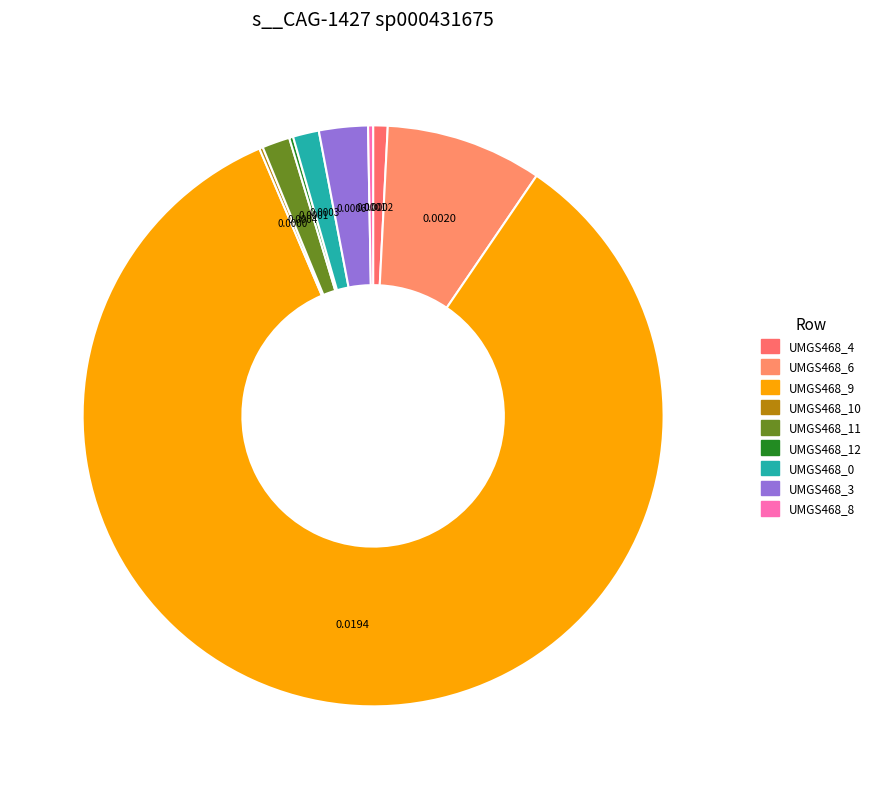

Which slice is the smallest?

label_UMGS468_10.fasta